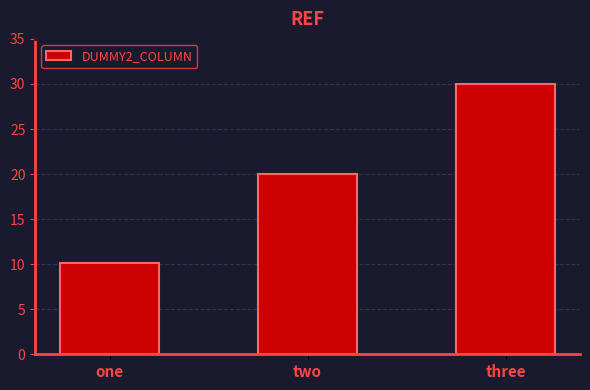

Between one and three, which is larger?

three